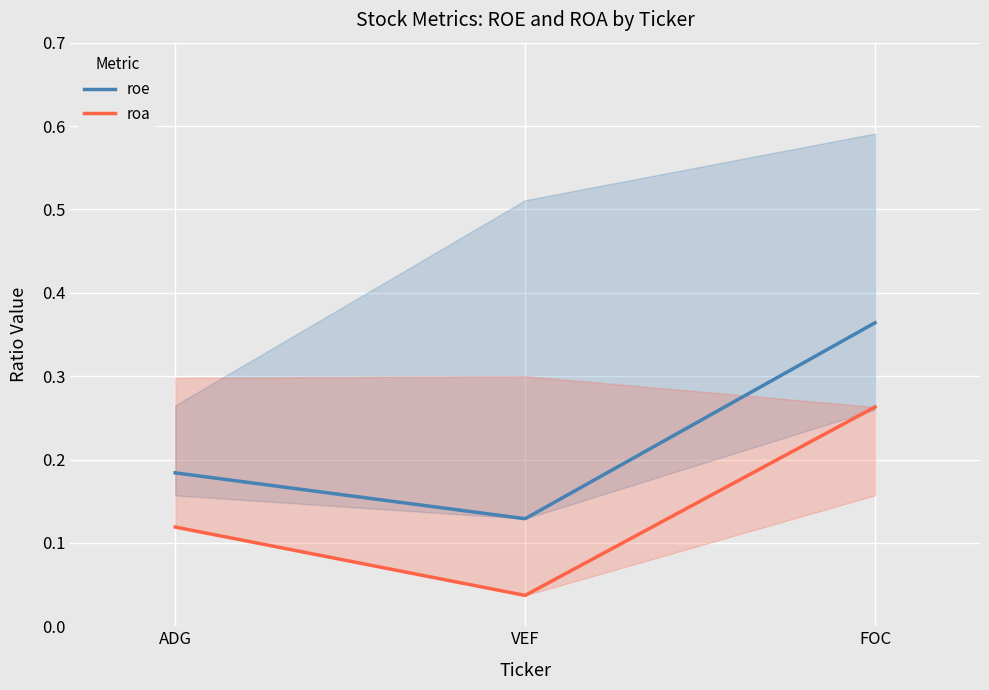

Where is roe nearest to the value 0?

VEF